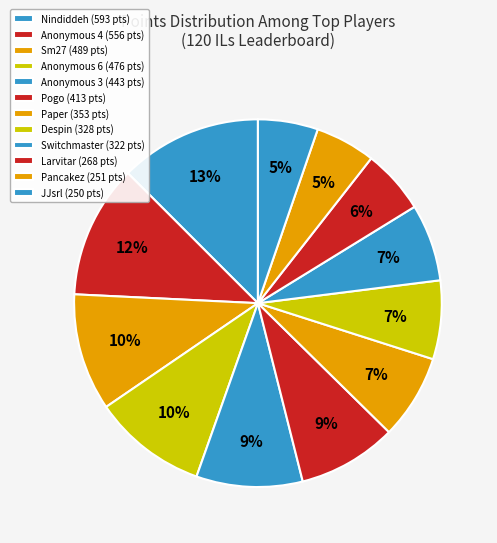

How many segments does this pie chart have?

12